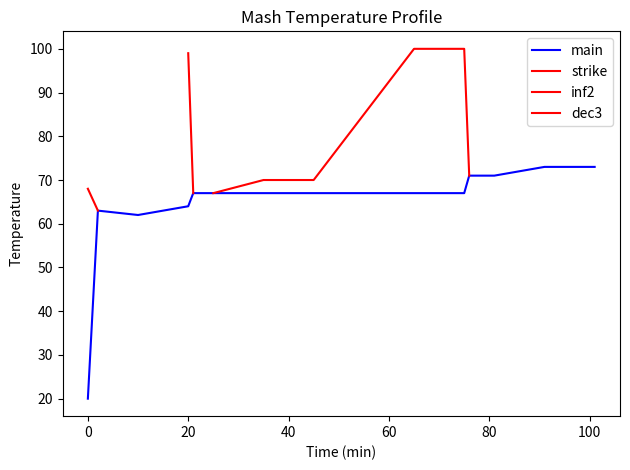

Is it true that main equals 37 at 20?

False